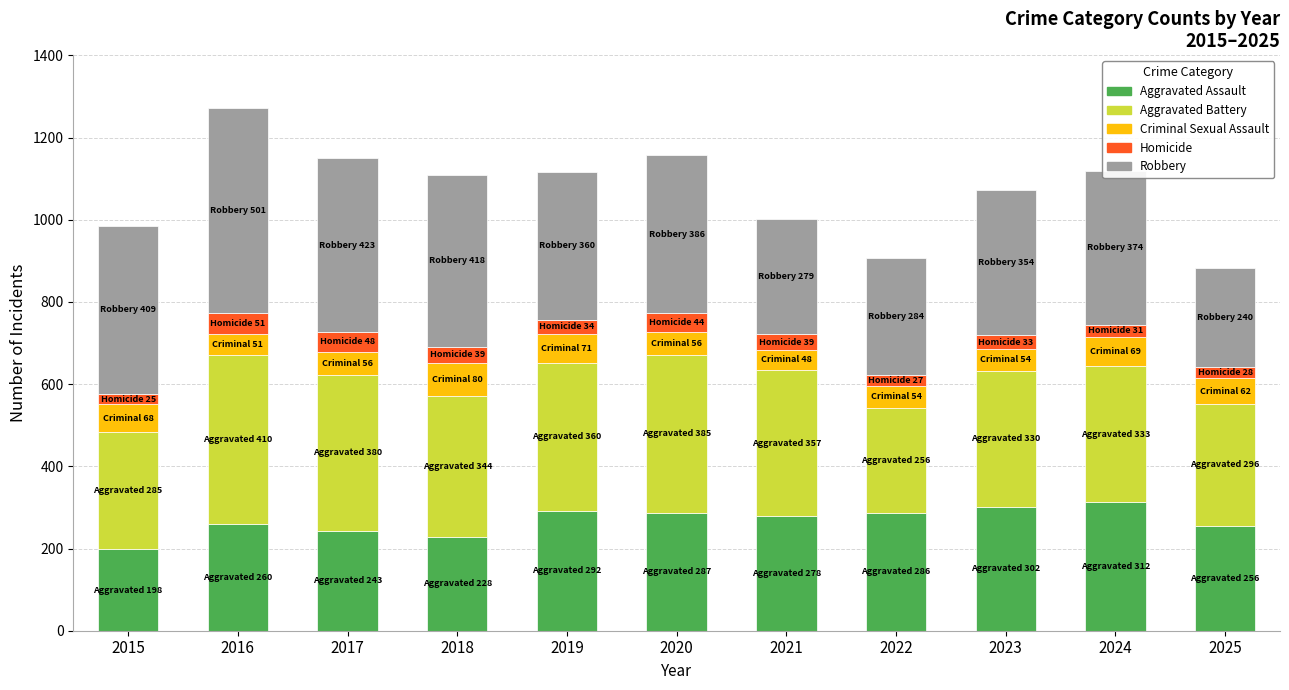

What is the difference between the maximum and minimum values in the Aggravated Assault series?

114